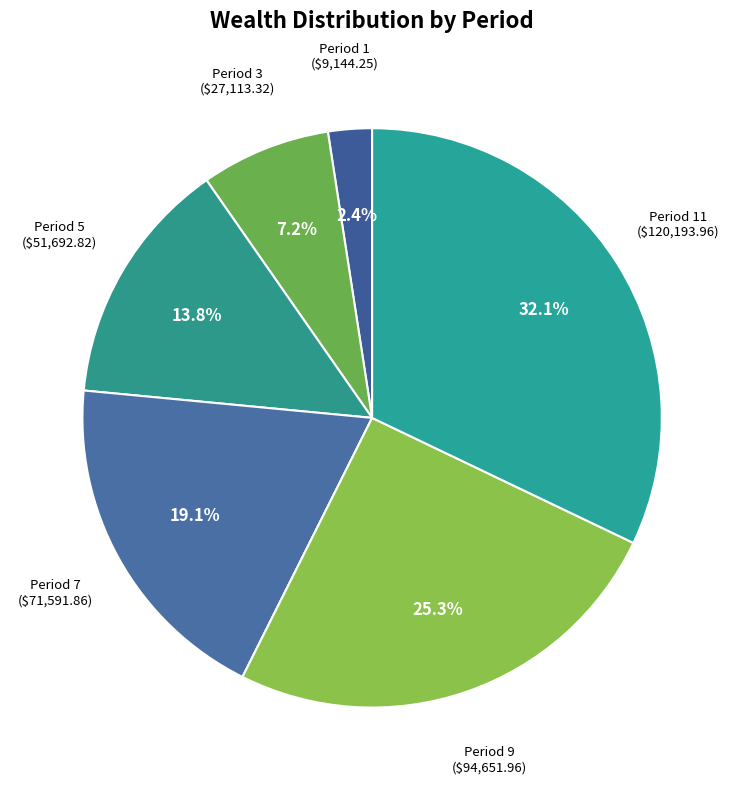

How many slices are in this pie chart?

6